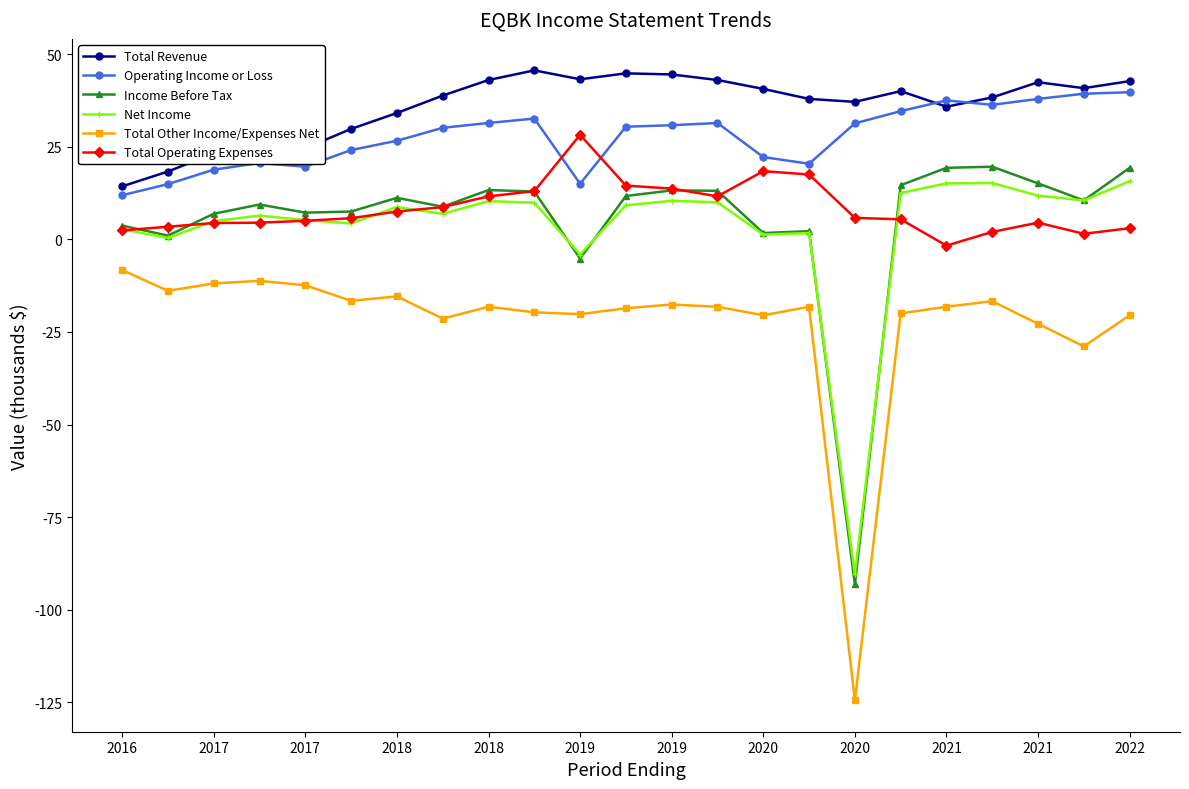

What is the greatest value displayed?

45.6